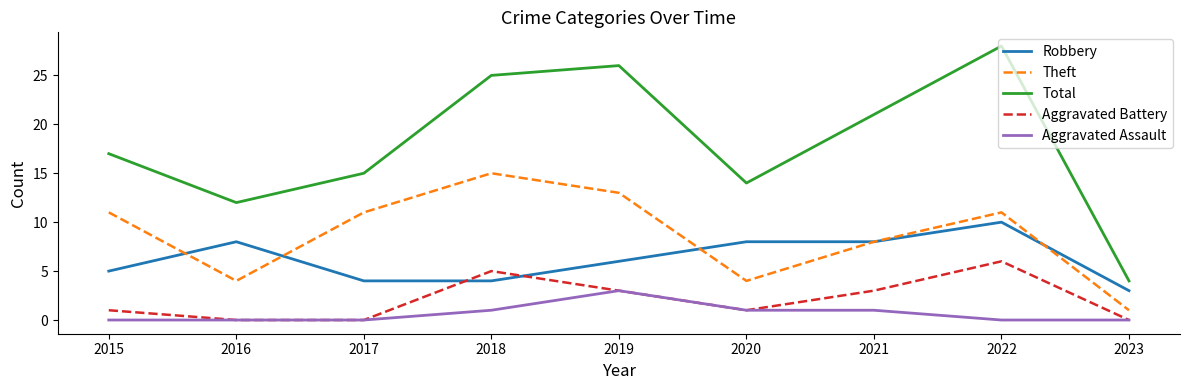

Reading right to left, extract all data points from this chart.

Robbery: 3	10	8	8	6	4	4	8	5
Theft: 1	11	8	4	13	15	11	4	11
Total: 4	28	21	14	26	25	15	12	17
Aggravated Battery: 0	6	3	1	3	5	0	0	1
Aggravated Assault: 0	0	1	1	3	1	0	0	0